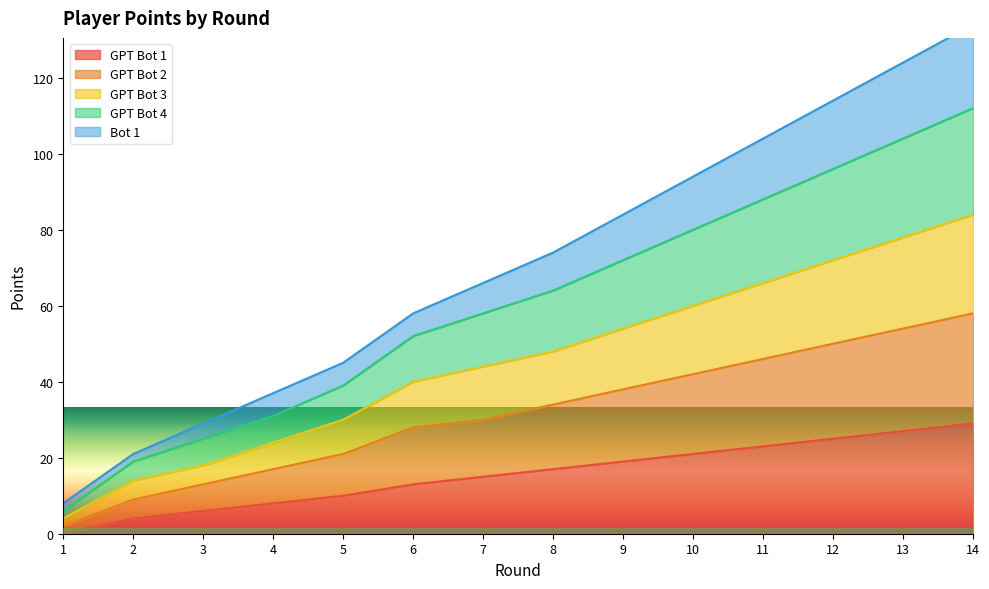

Which series has the largest total across all categories?

GPT Bot 4